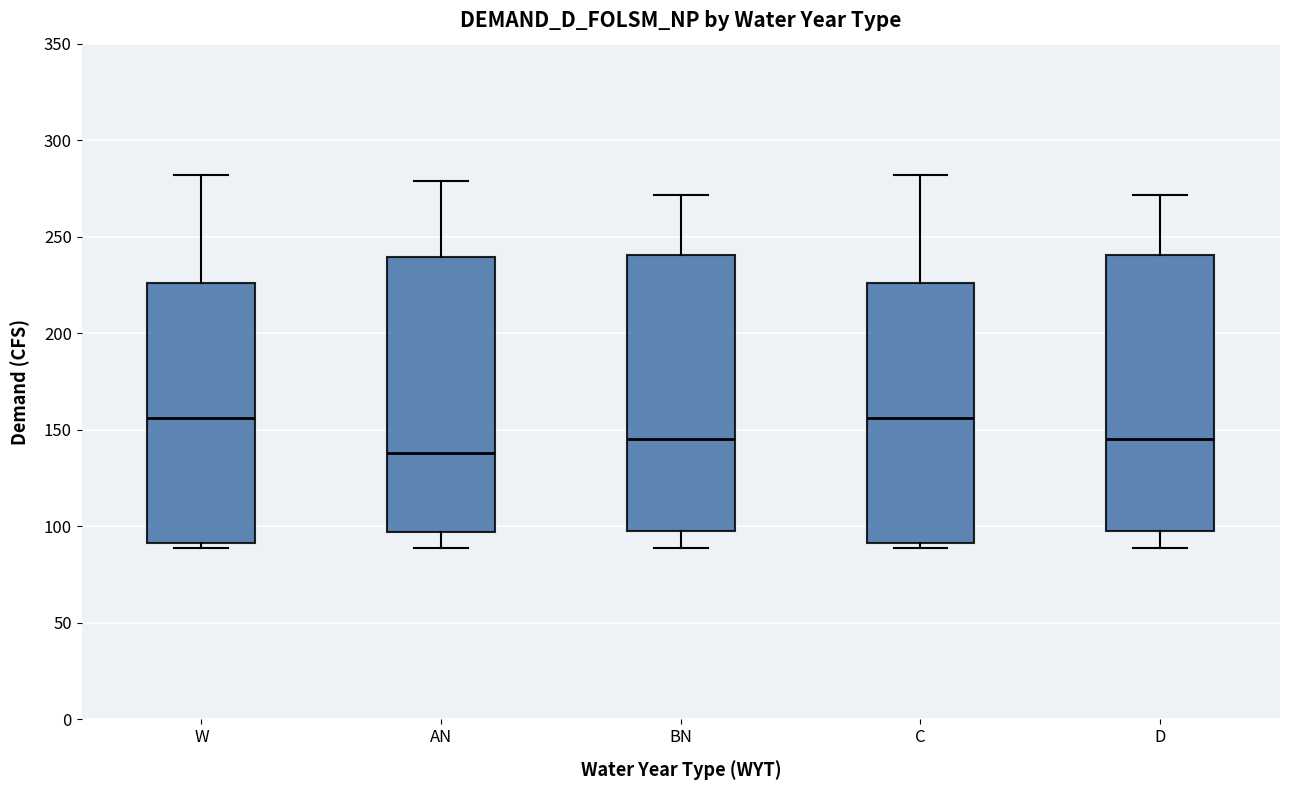

Reading left to right, read every box against the y-axis: the position of its median line, the range the box covers, and the ends of its whiskers. The values are not printed on the chart, so give them approximately, as read against the axis.

W: median 155, box 90 to 225, whiskers 90 (just below the box's lower edge) to 280
AN: median 140, box 95 to 240, whiskers 90 to 280
BN: median 145, box 100 to 240, whiskers 90 to 270
C: median 155, box 90 to 225, whiskers 90 (just below the box's lower edge) to 280
D: median 145, box 100 to 240, whiskers 90 to 270